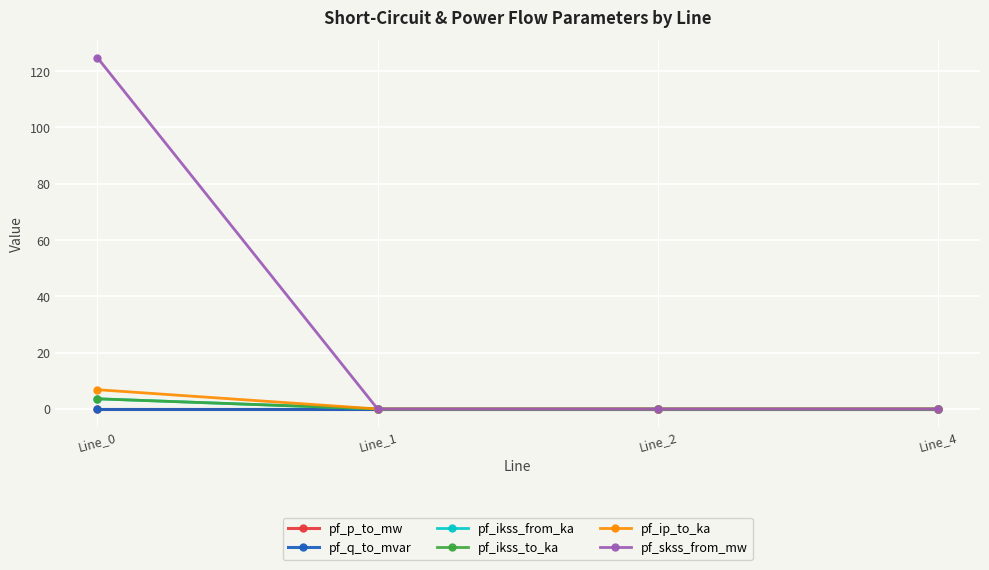

After their last crossing, which series has the higher values: pf_ikss_to_ka or pf_q_to_mvar?

pf_q_to_mvar